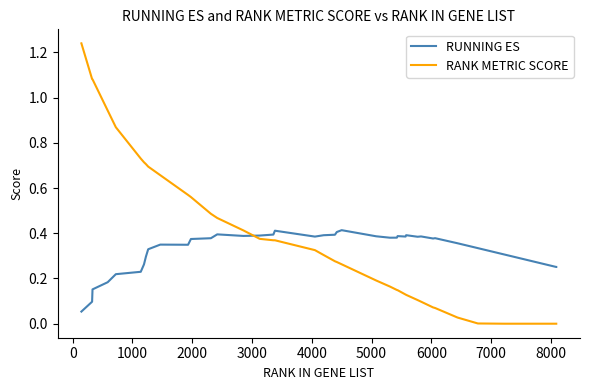

List the series in order of their peak value, highest first.

RANK METRIC SCORE, RUNNING ES